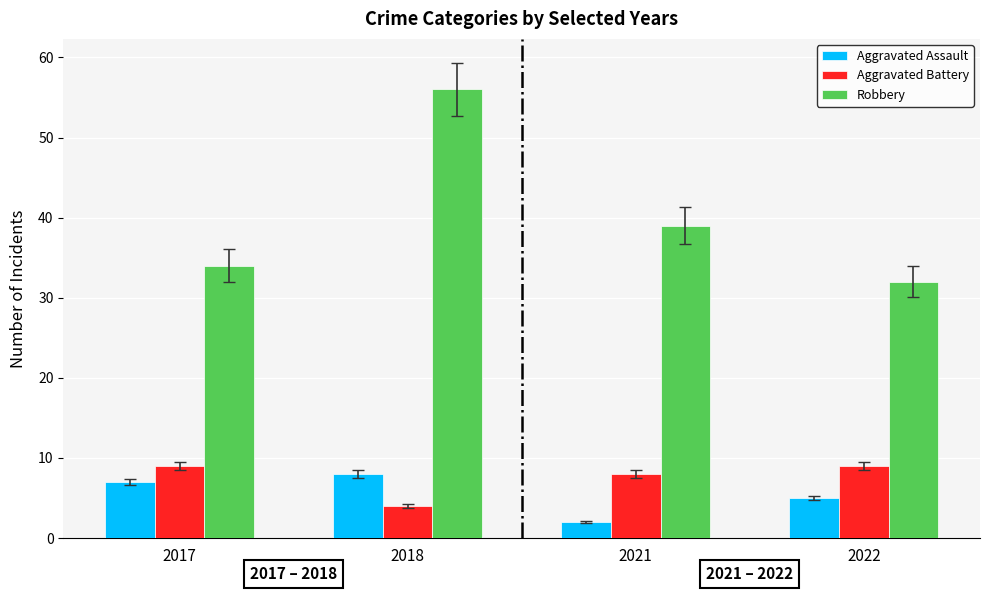

Reading left to right, extract all data points from this chart.

Aggravated Assault: 7	8	2	5
Aggravated Battery: 9	4	8	9
Robbery: 34	56	39	32